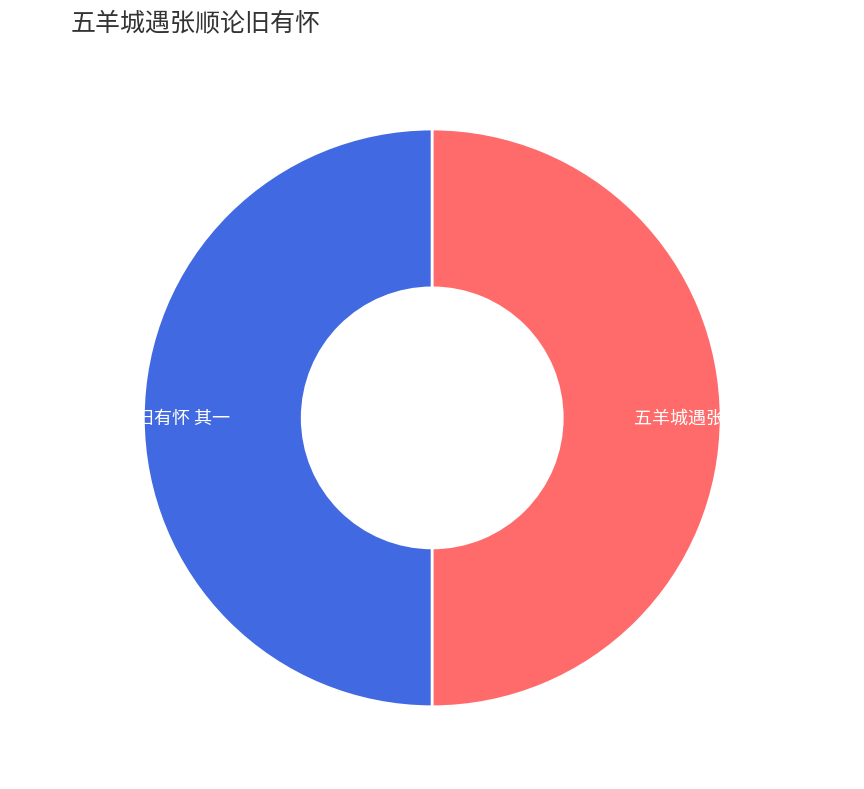

Is it true that 五羊城遇张顺论旧有怀 其一 is 56% of the pie?

False